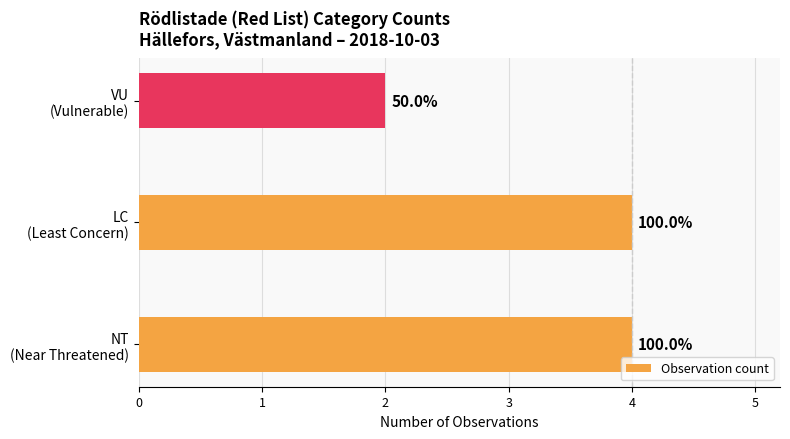

Are the bars horizontal?

Yes